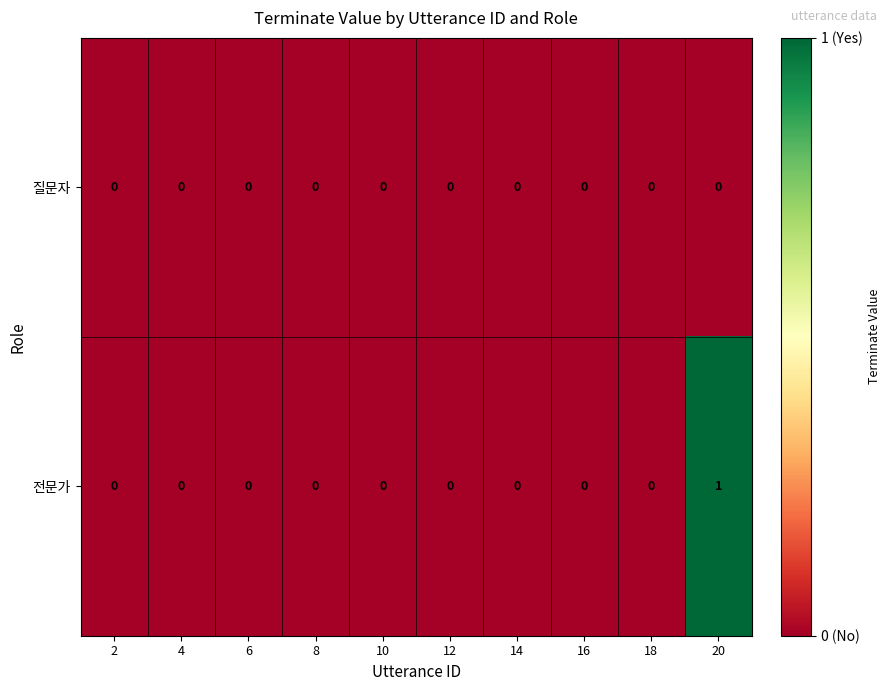

Reading right to left, list all the values displayed in this chart.

질문자: 20=0	18=0	16=0	14=0	12=0	10=0	8=0	6=0	4=0	2=0
전문가: 20=1	18=0	16=0	14=0	12=0	10=0	8=0	6=0	4=0	2=0